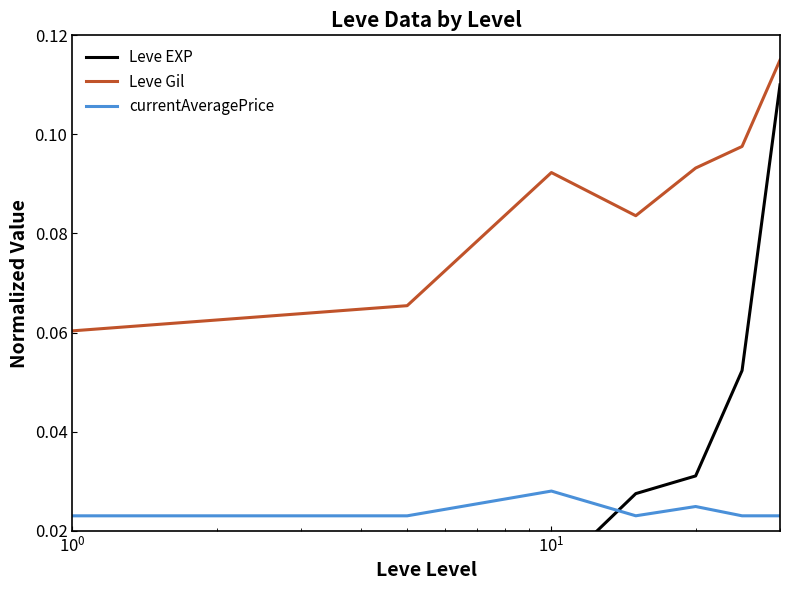

True or false: currentAveragePrice and Leve Gil cross at least once.

False